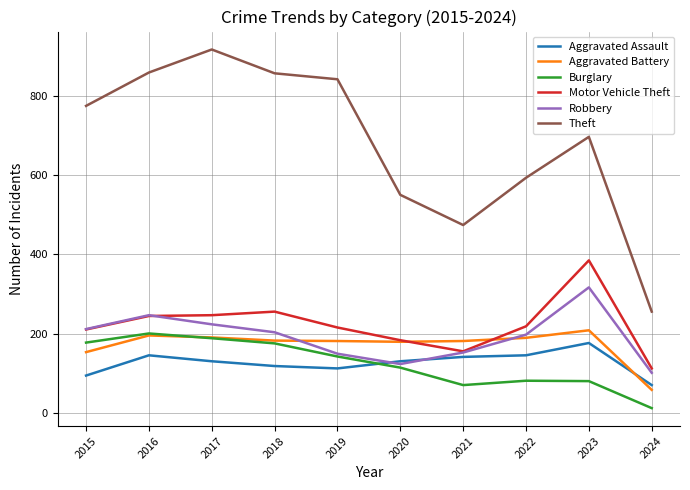

True or false: Aggravated Assault and Theft intersect in this chart.

False